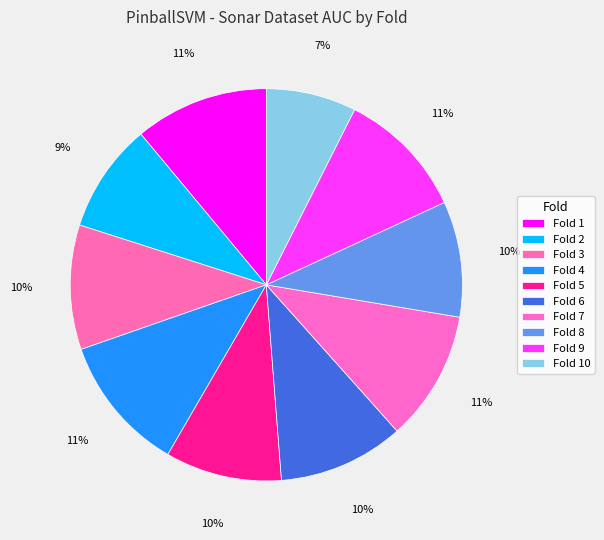

How many slices are in this pie chart?

10